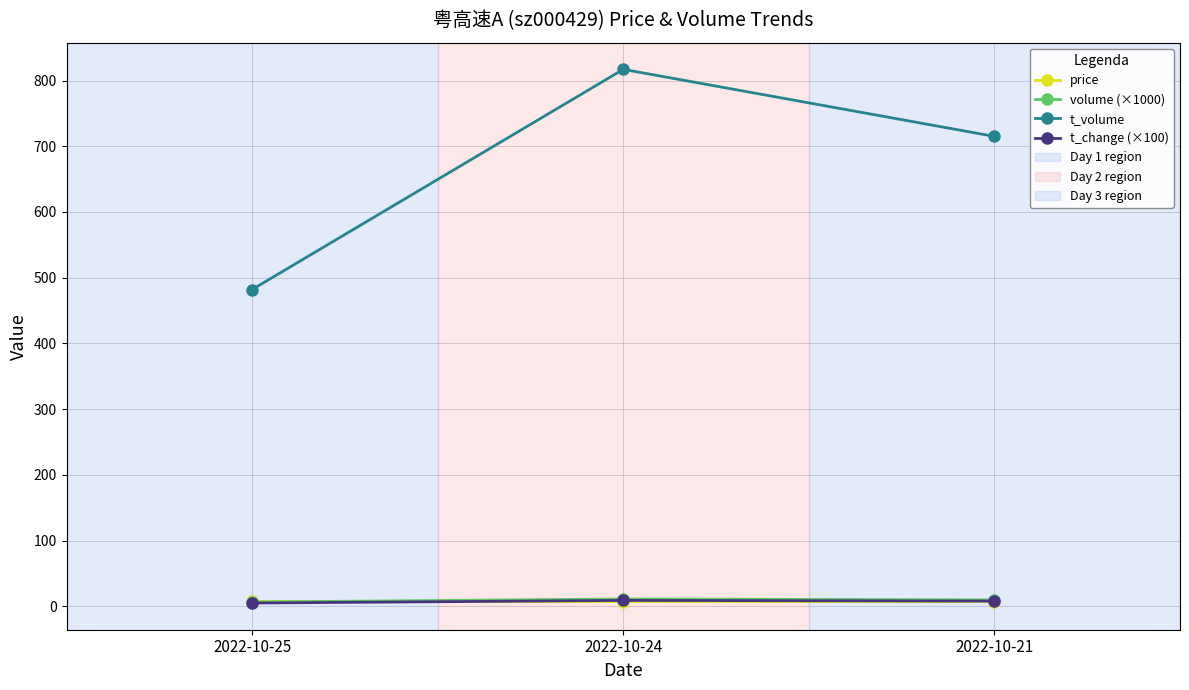

What is the minimum value for volume (×1000)?

6.6